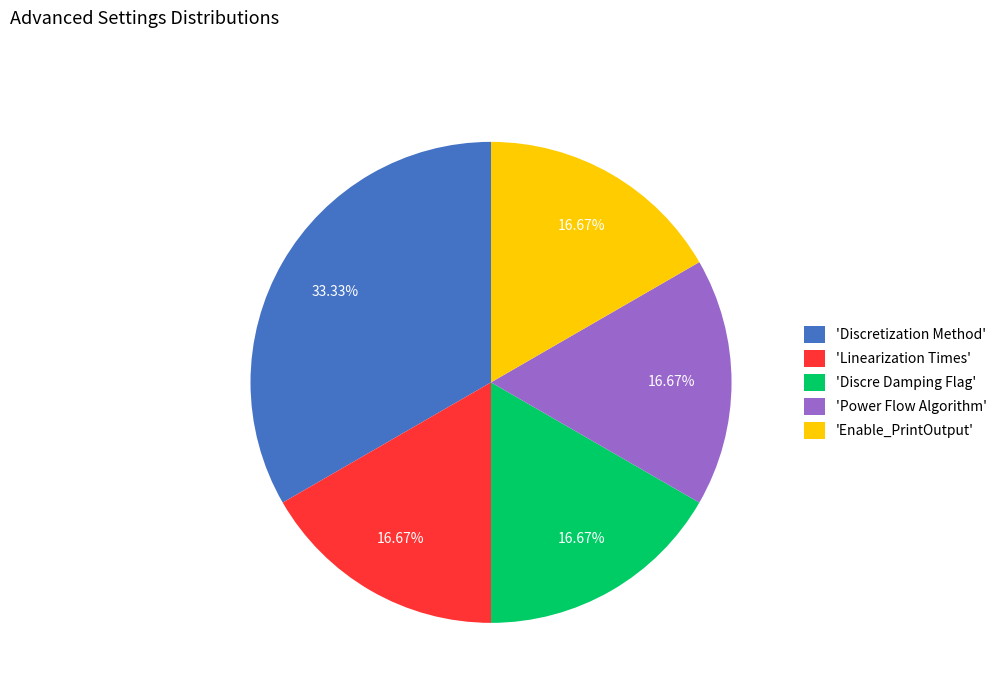

Which has a higher value, 'Linearization Times' or 'Discretization Method'?

'Discretization Method'